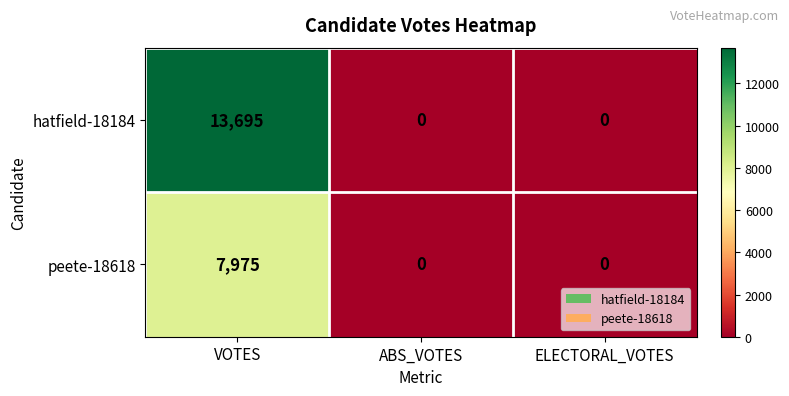

The value of peete-18618 at VOTES is 7975. True or false?

True